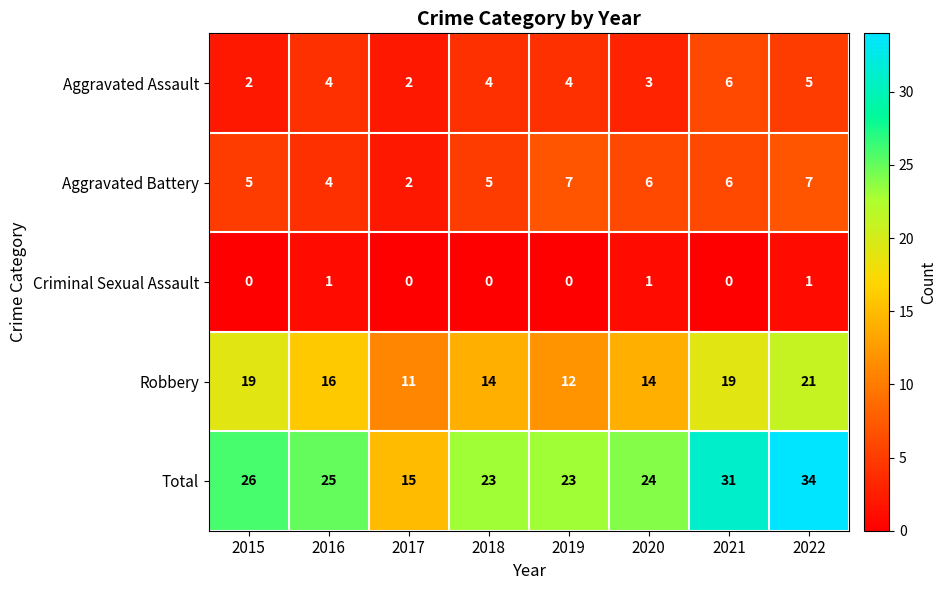

How many data points does each series have?

8